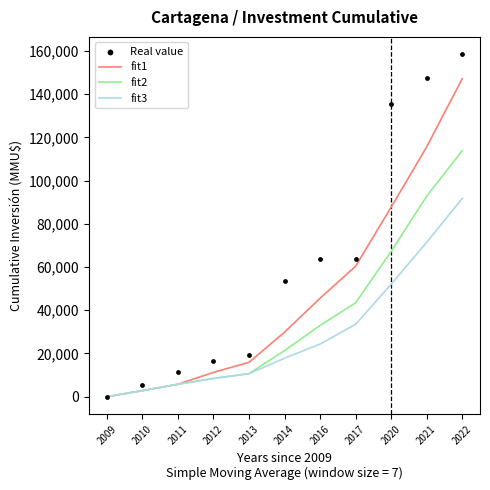

Which series has the largest Y range (max minus min)?

Real value